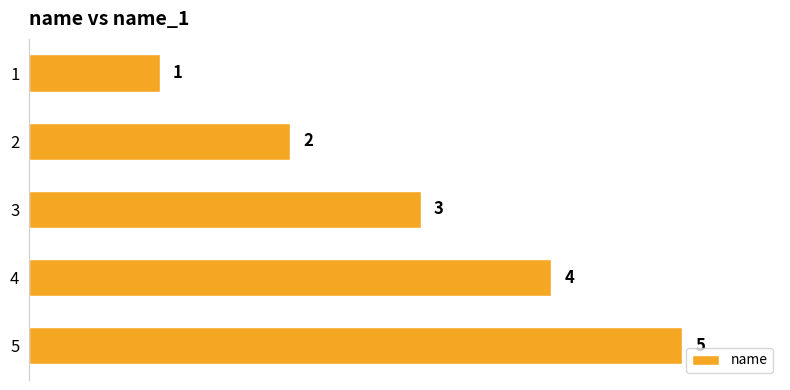

True or false: the data shows 5 at 5.

True